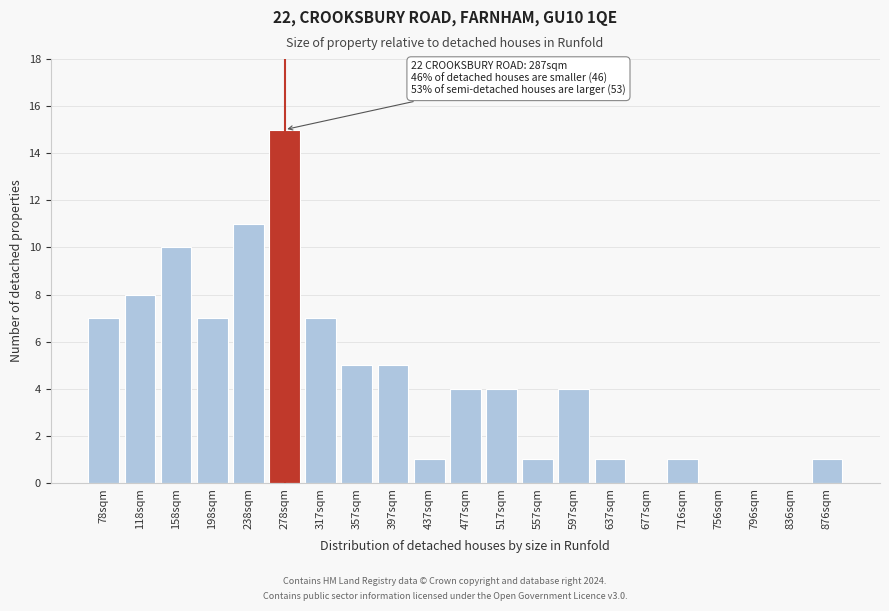

Reading left to right, transcribe all the data shown in this chart.

78sqm=7	118sqm=8	158sqm=10	198sqm=7	238sqm=11	278sqm=15	317sqm=7	357sqm=5	397sqm=5	437sqm=1	477sqm=4	517sqm=4	557sqm=1	597sqm=4	637sqm=1	677sqm=0	716sqm=1	756sqm=0	796sqm=0	836sqm=0	876sqm=1